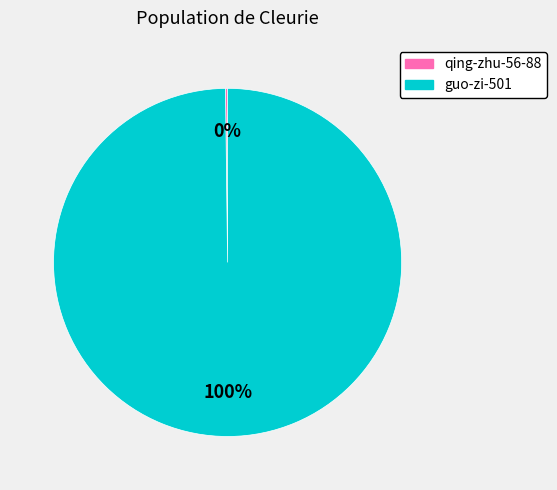

To the nearest percent, what percentage of the pie is guo-zi-501?

100%